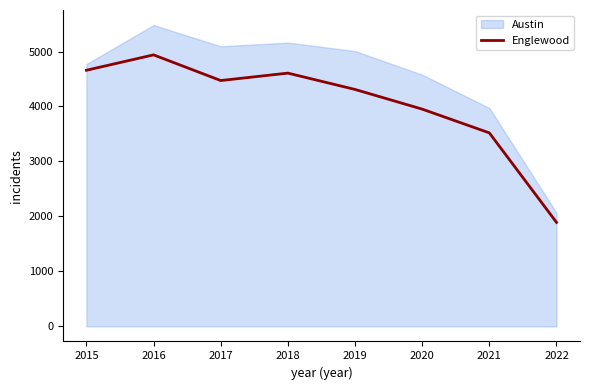

What is the value of the 3rd point from the left?

4472